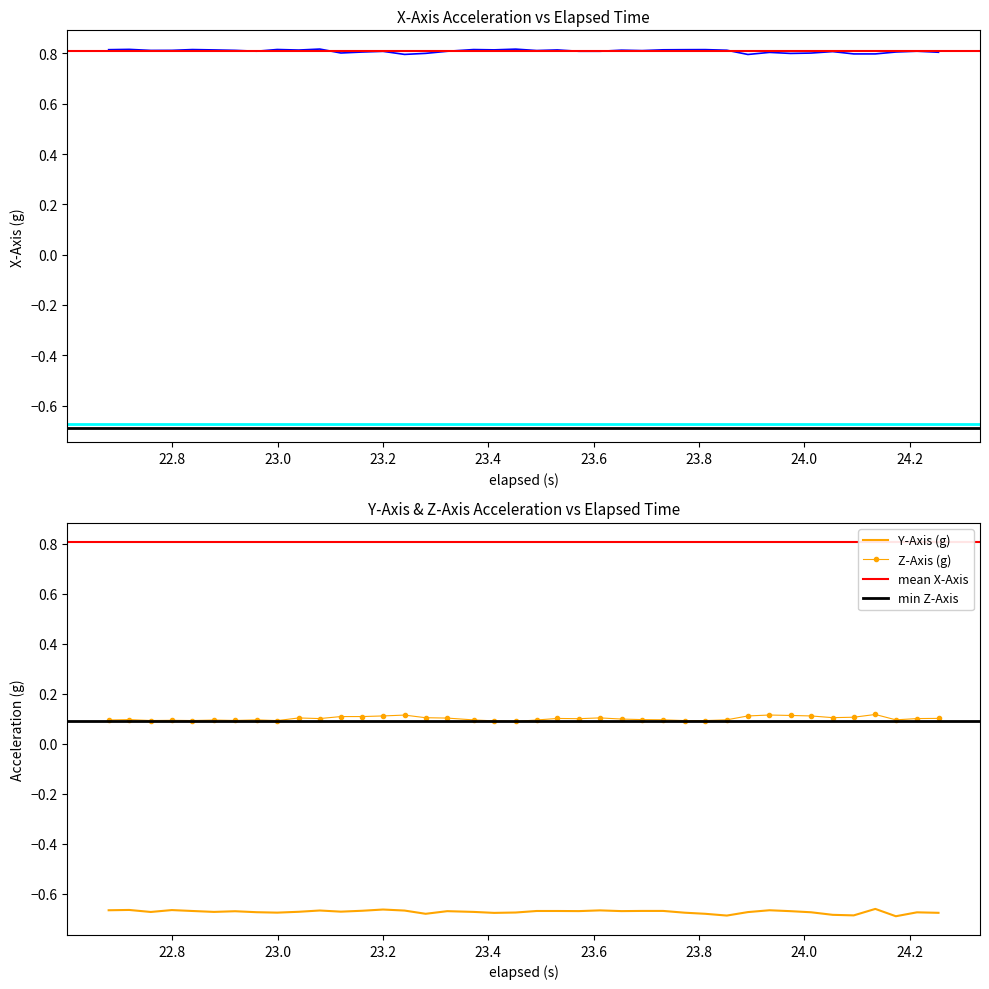

How many interior local peaks does the X-Axis (g) series have?

13